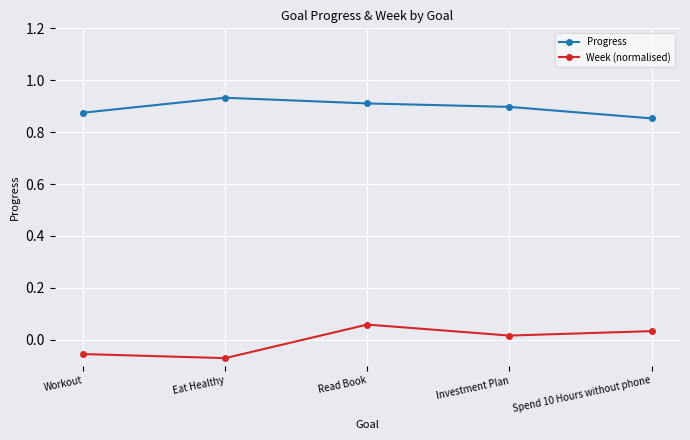

Which series has the largest total across all categories?

Progress